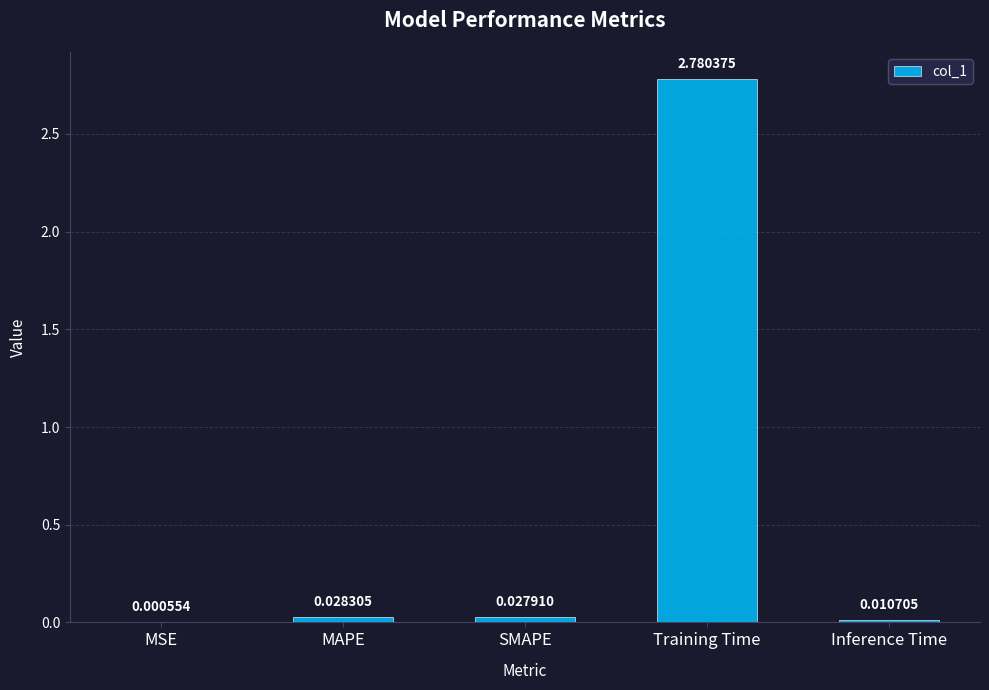

What is the average value?

0.6